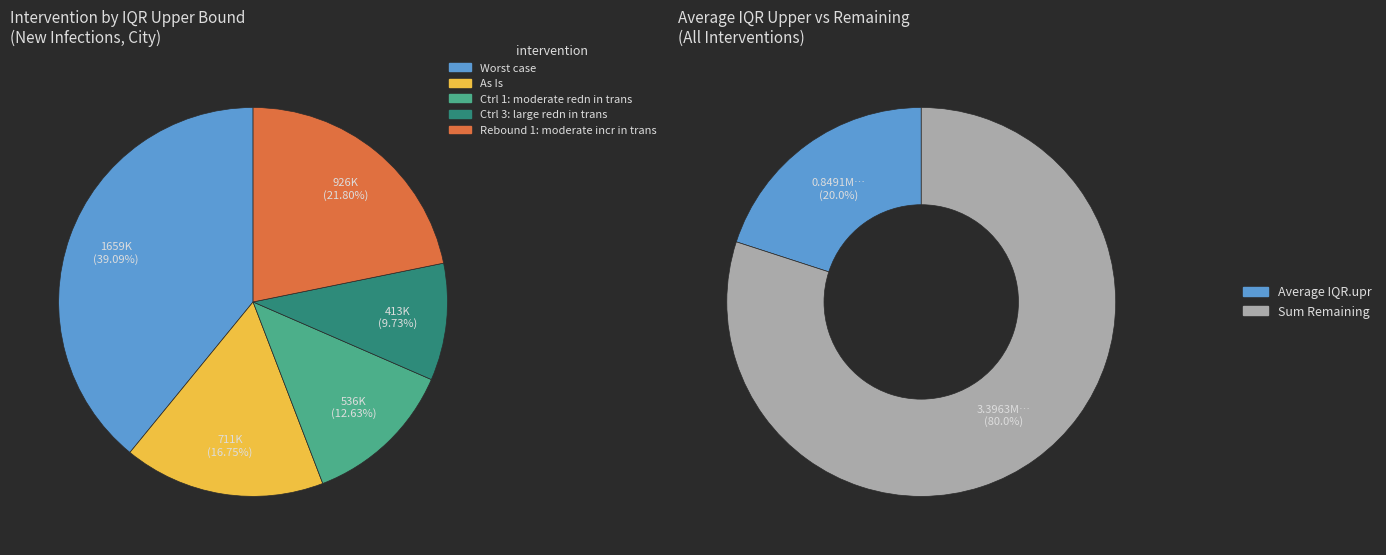

Is there a majority slice in this chart?

No